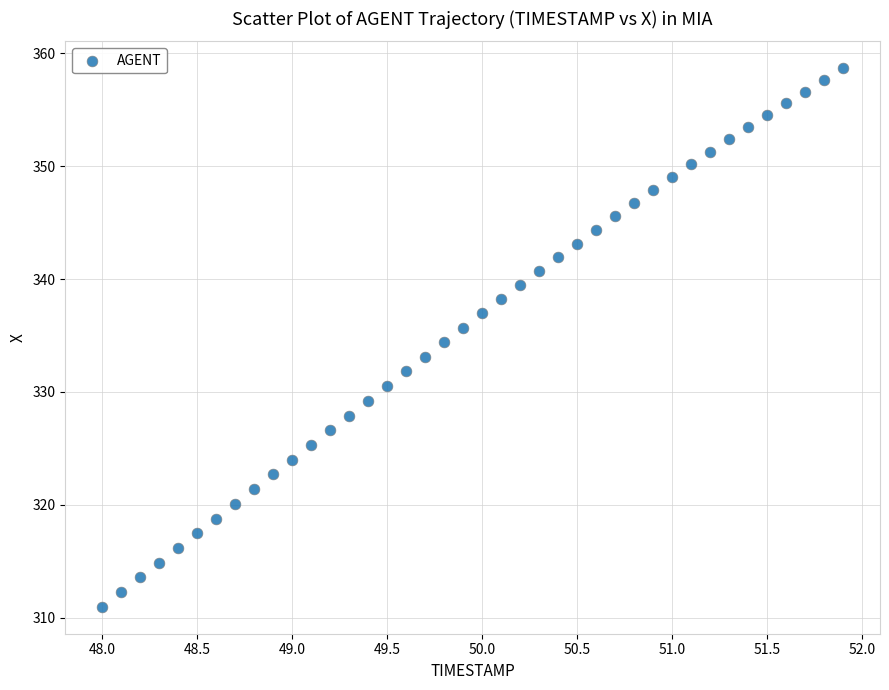

What is the range of Y values (max minus min)?

47.7